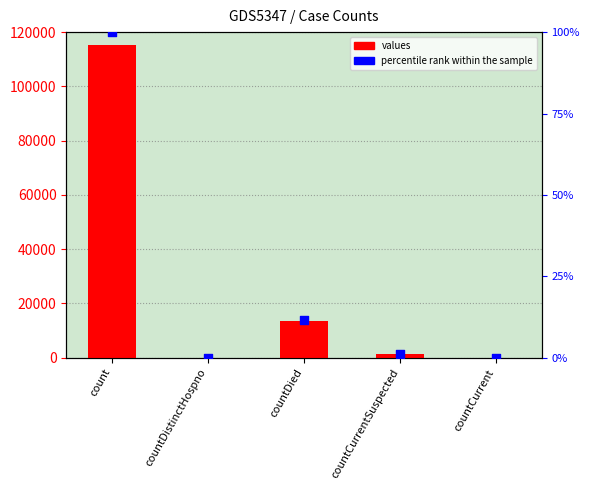

Which series contains the lowest Y value?

values